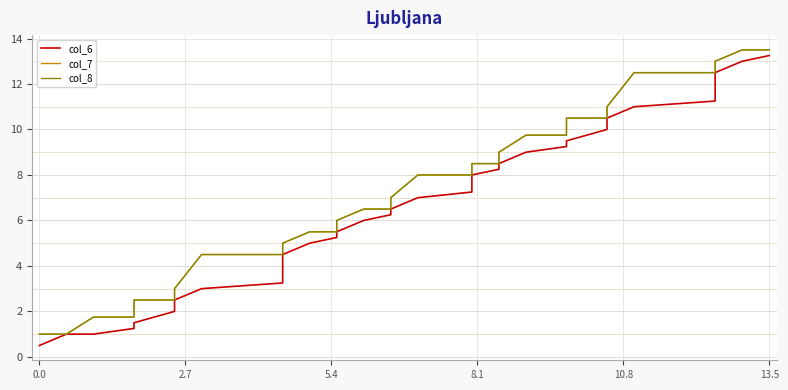

True or false: col_7 and col_8 intersect in this chart.

False